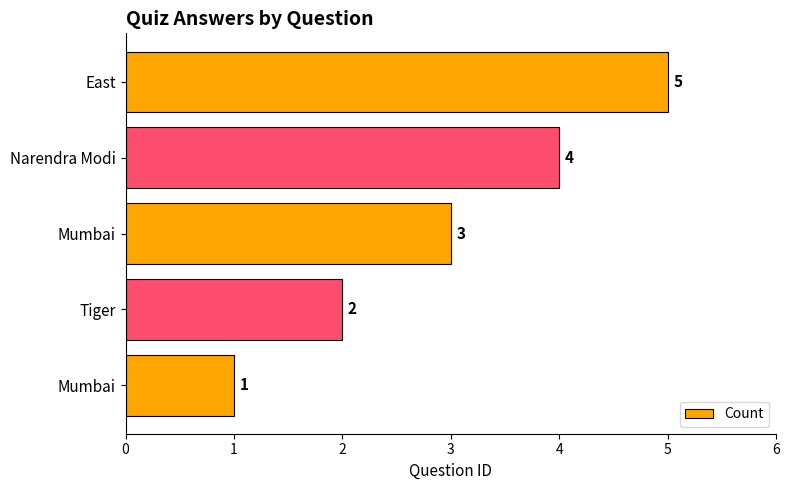

How many series are shown in this chart?

1